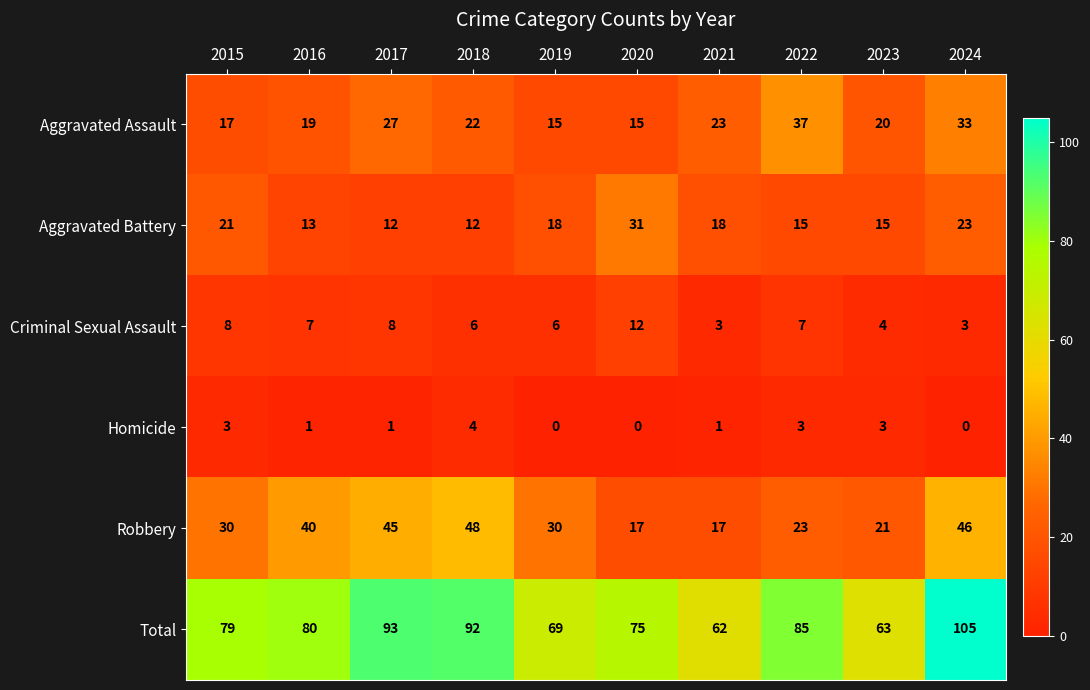

What is the sum of the Criminal Sexual Assault values at 2021 and 2015?

11